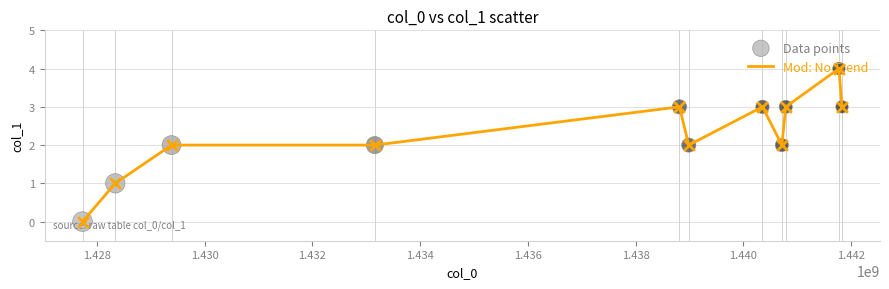

What is the maximum value shown in the chart?

4